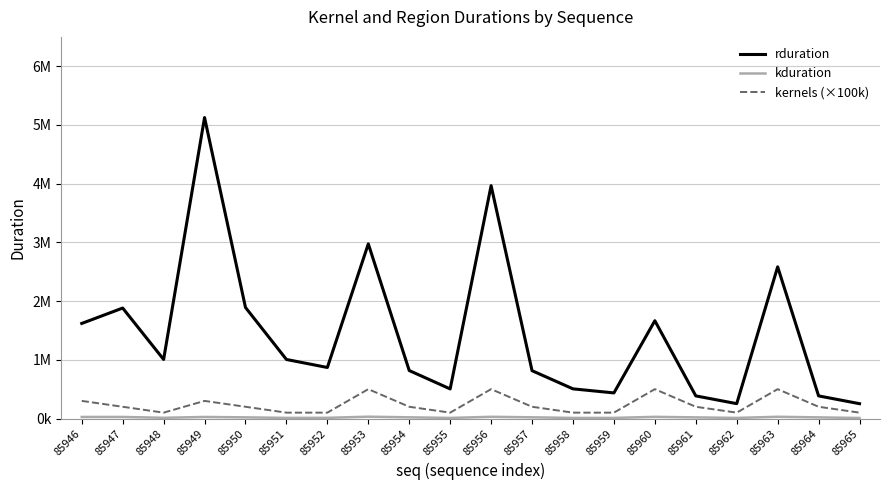

List the series in order of their peak value, highest first.

rduration, kernels (×100k), kduration